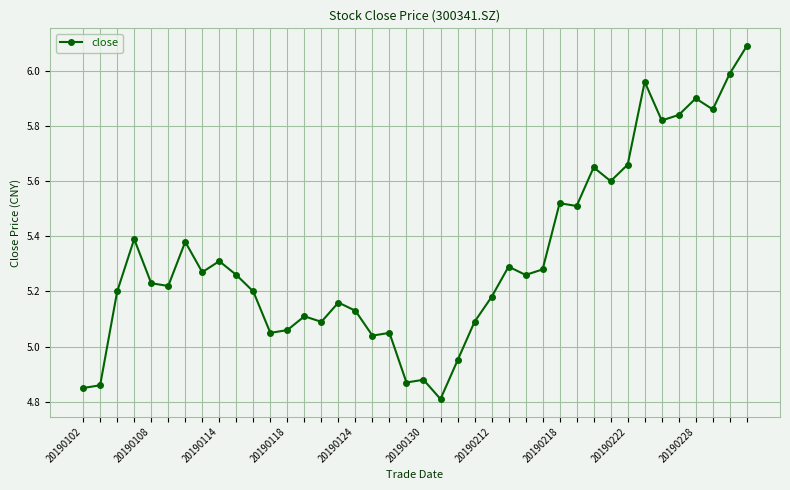

Count the number of data series in this chart.

1